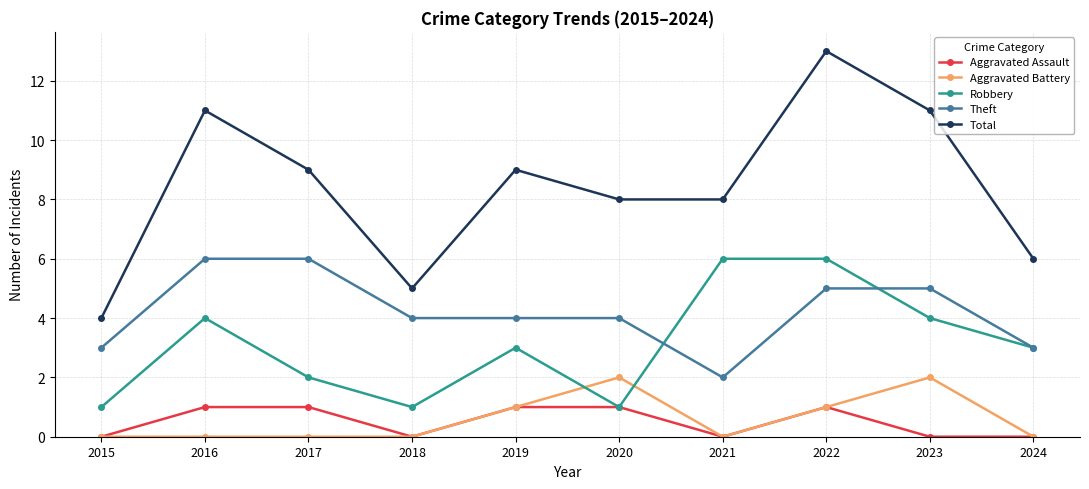

What is the total value across all series at 2017?

18